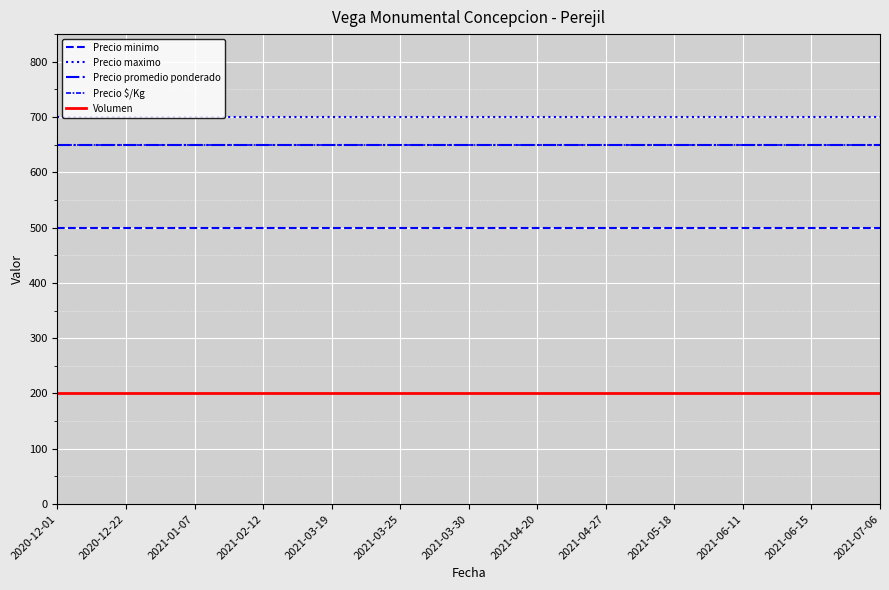

Does the chart have visible grid lines?

Yes